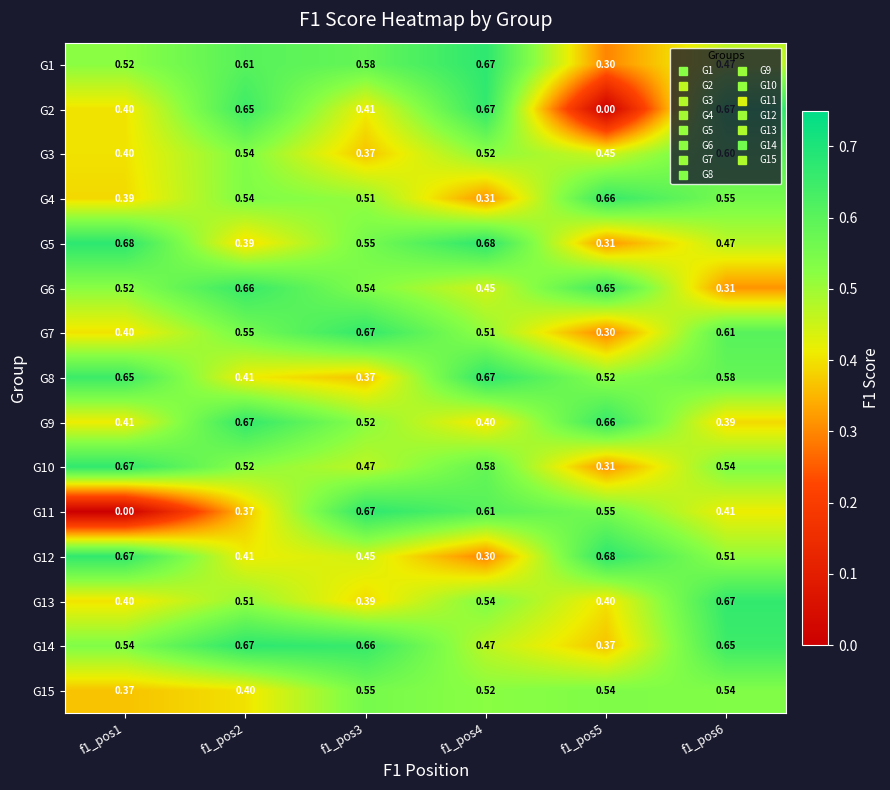

Is the value of G7 at f1_pos3 greater than the value of G6 at f1_pos2?

Yes